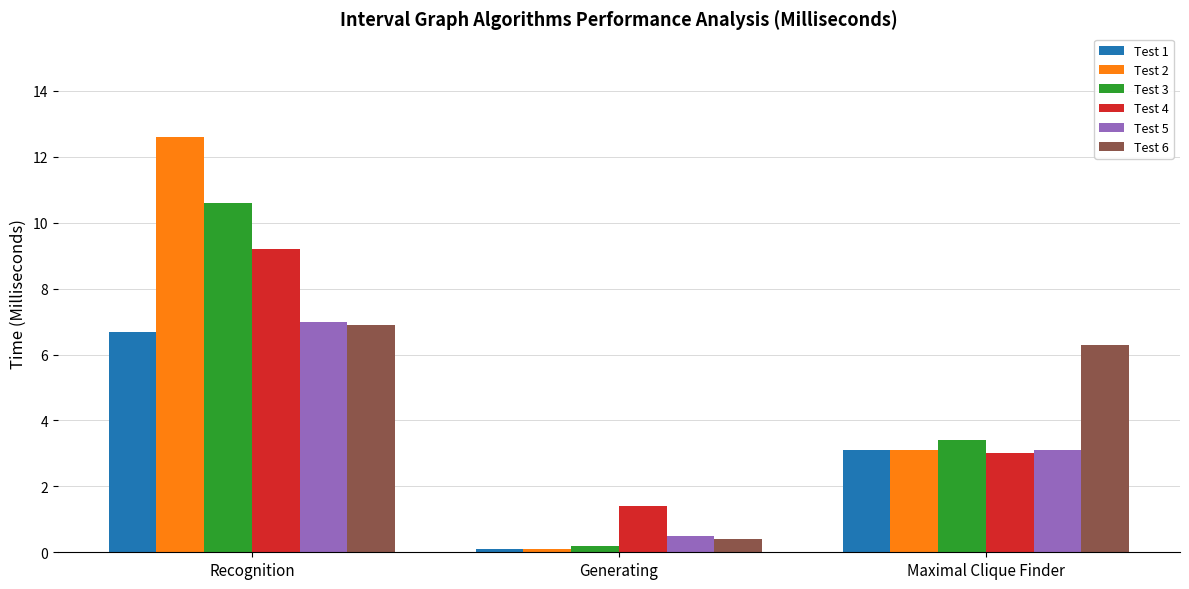

What is the difference between the maximum and second lowest values in the Test 6 series?

0.6